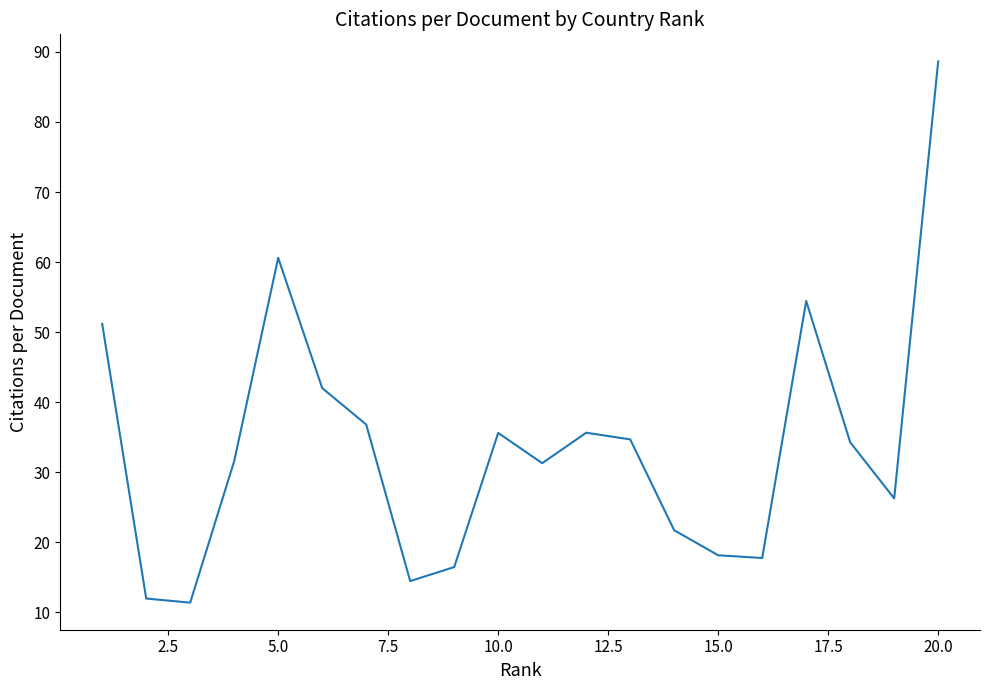

What is the smallest value displayed?

11.4